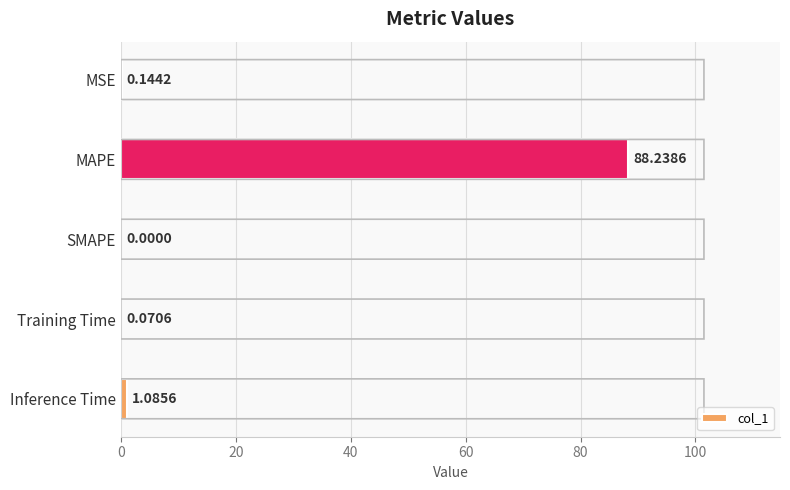

How many categories are shown in the chart?

5